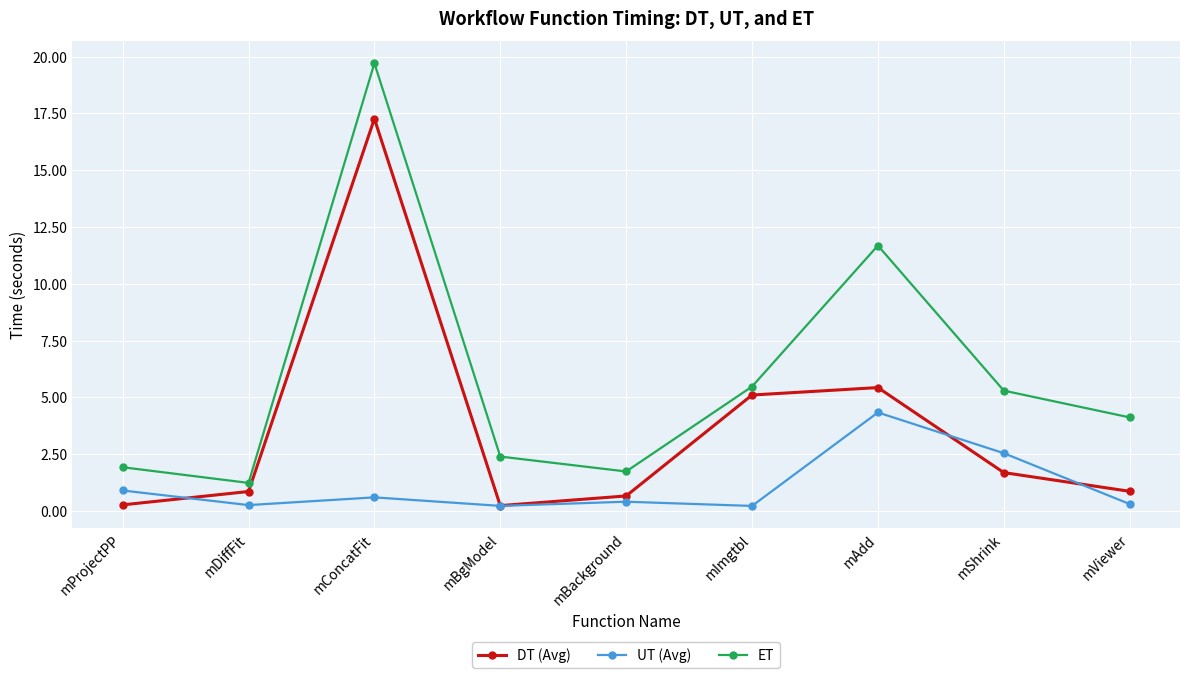

At how many categories does at least one series exceed 18?

1